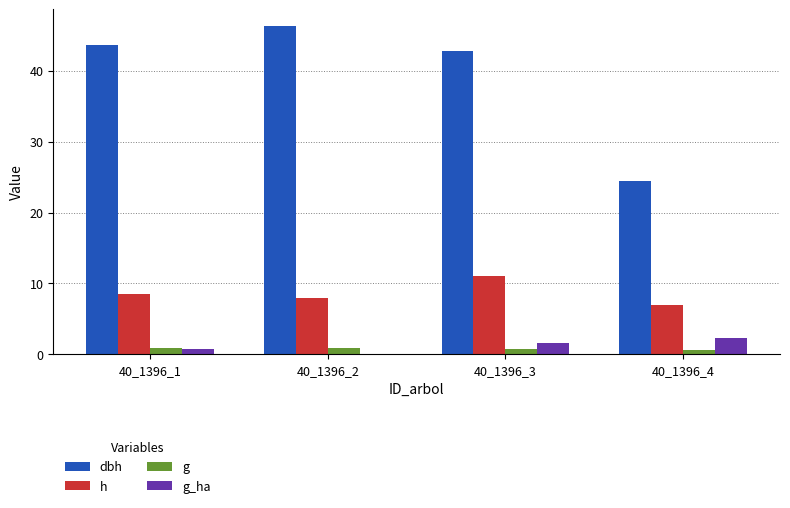

Which label corresponds to the largest value in the chart?

40_1396_2